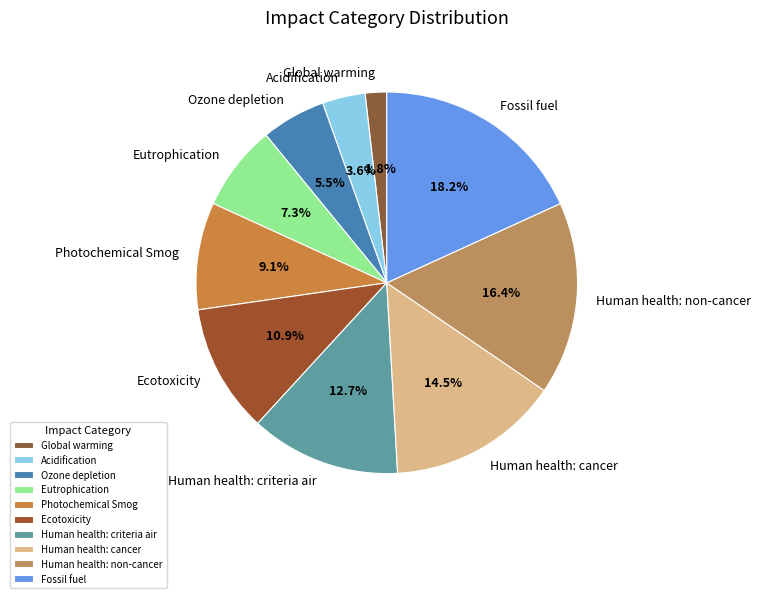

Is there a majority slice in this chart?

No